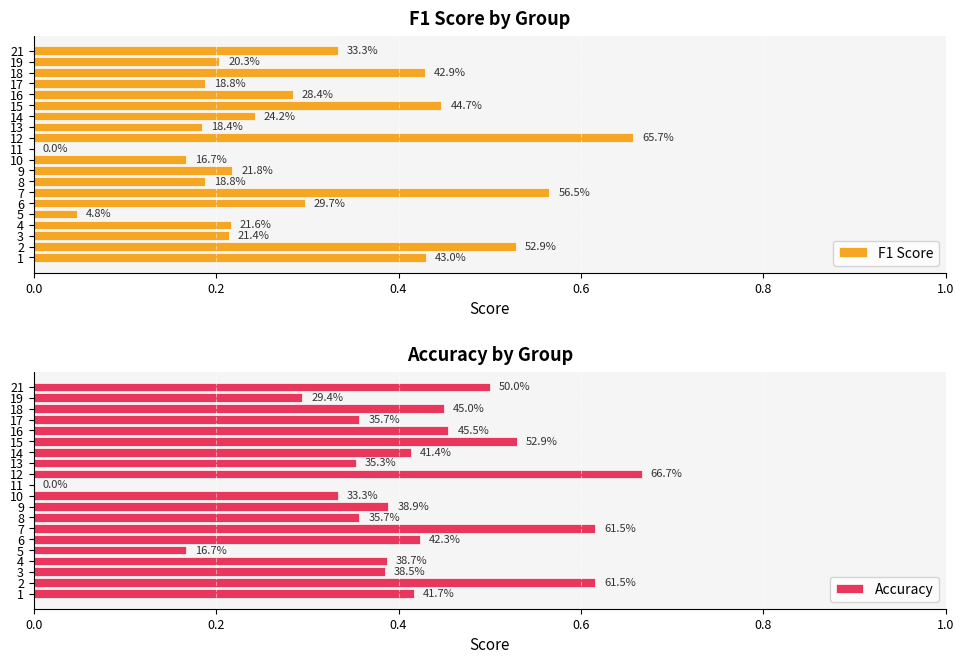

List the series in order of their peak value, highest first.

Accuracy, F1 Score